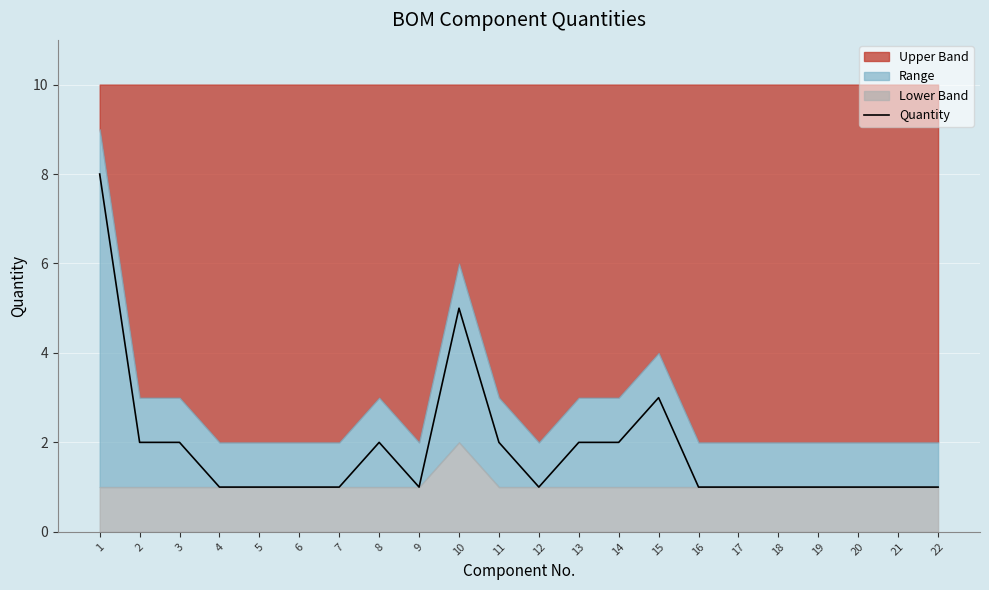

The value of Quantity at 17 is 0. True or false?

False